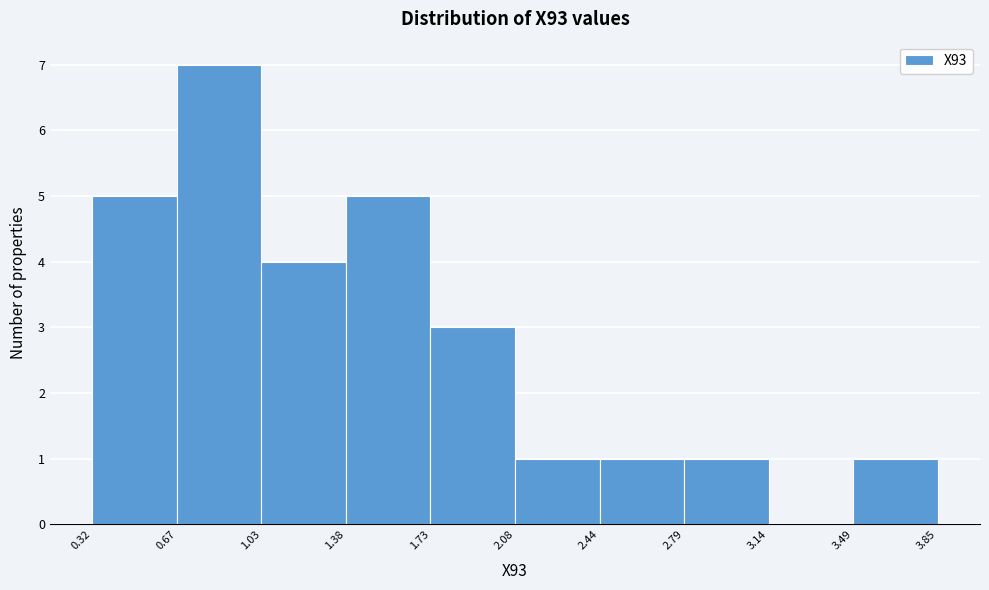

Over which range of the x-axis is the bar tallest?

0.67 to 1.03